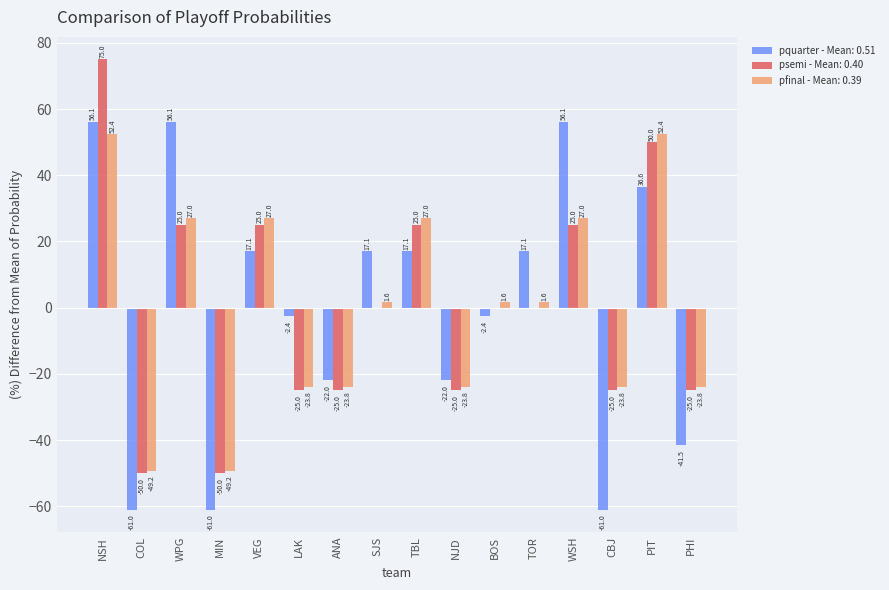

Between SJS and CBJ, which series saw the biggest shift?

pquarter - Mean: 0.51